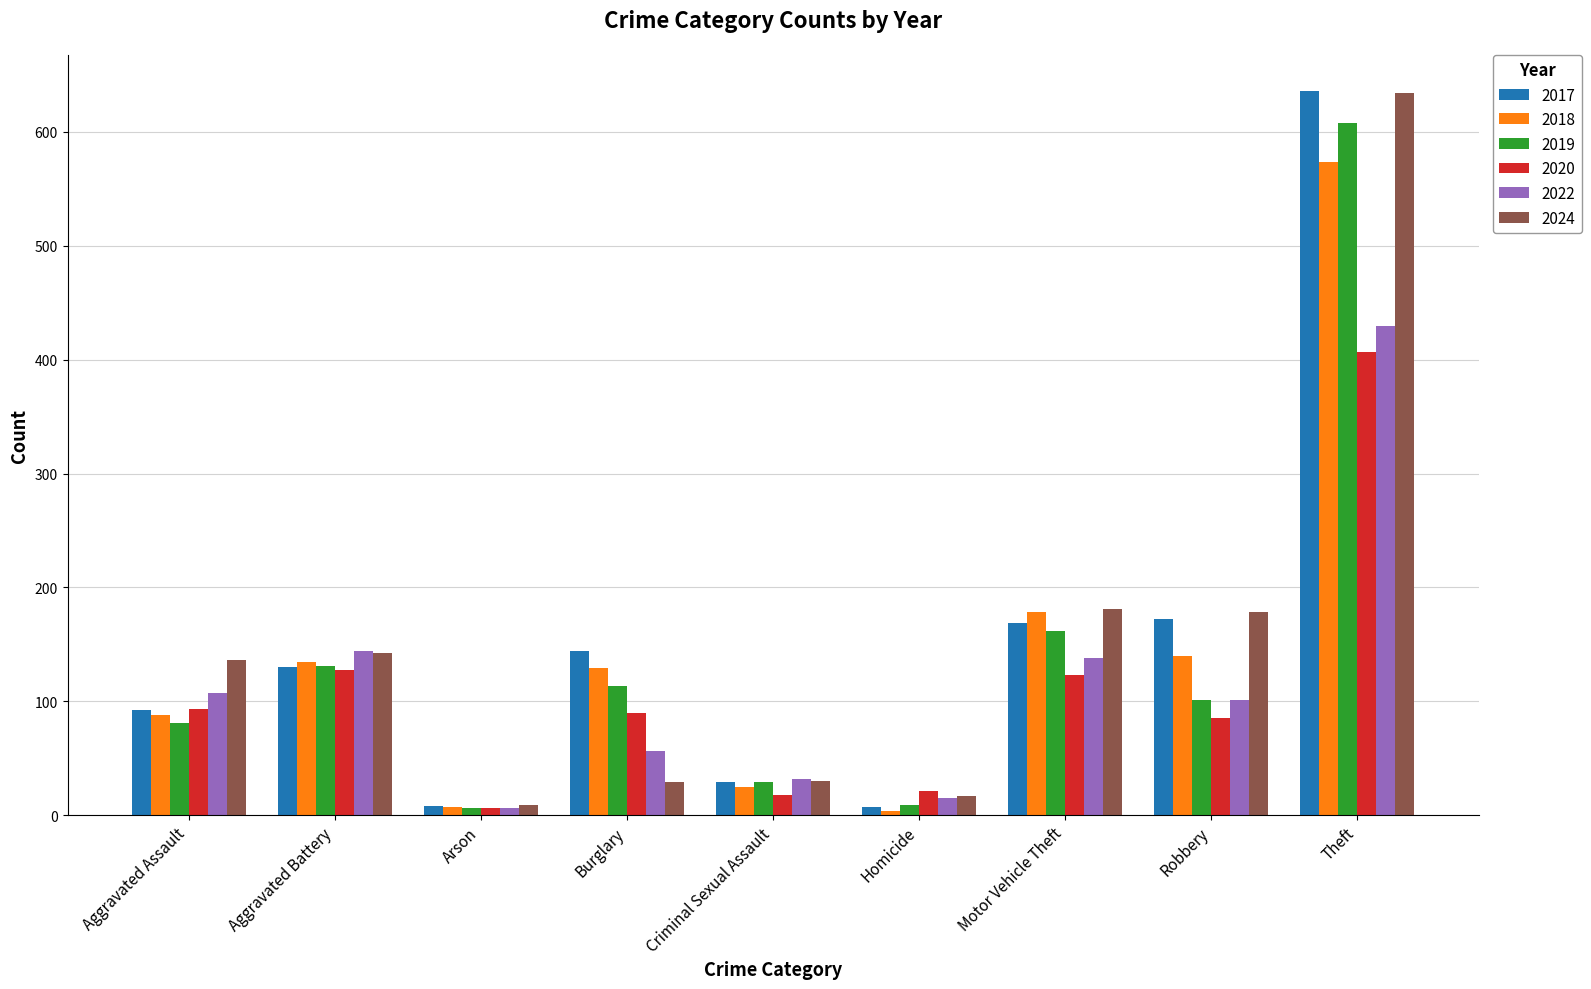

What is the value of the 2018 bar at the 3rd from the left?

7